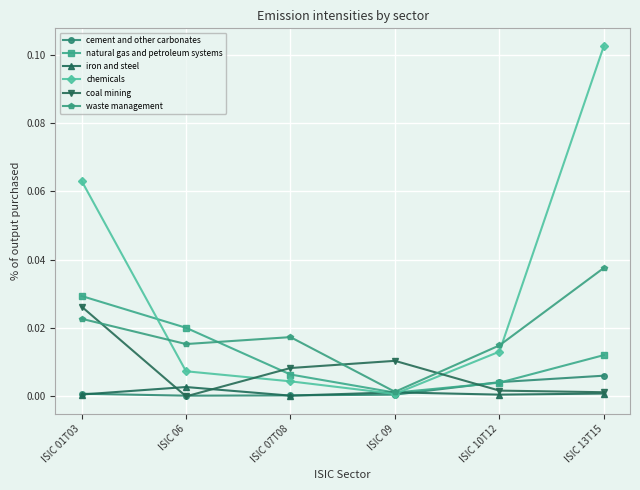

How many data points does each series have?

6